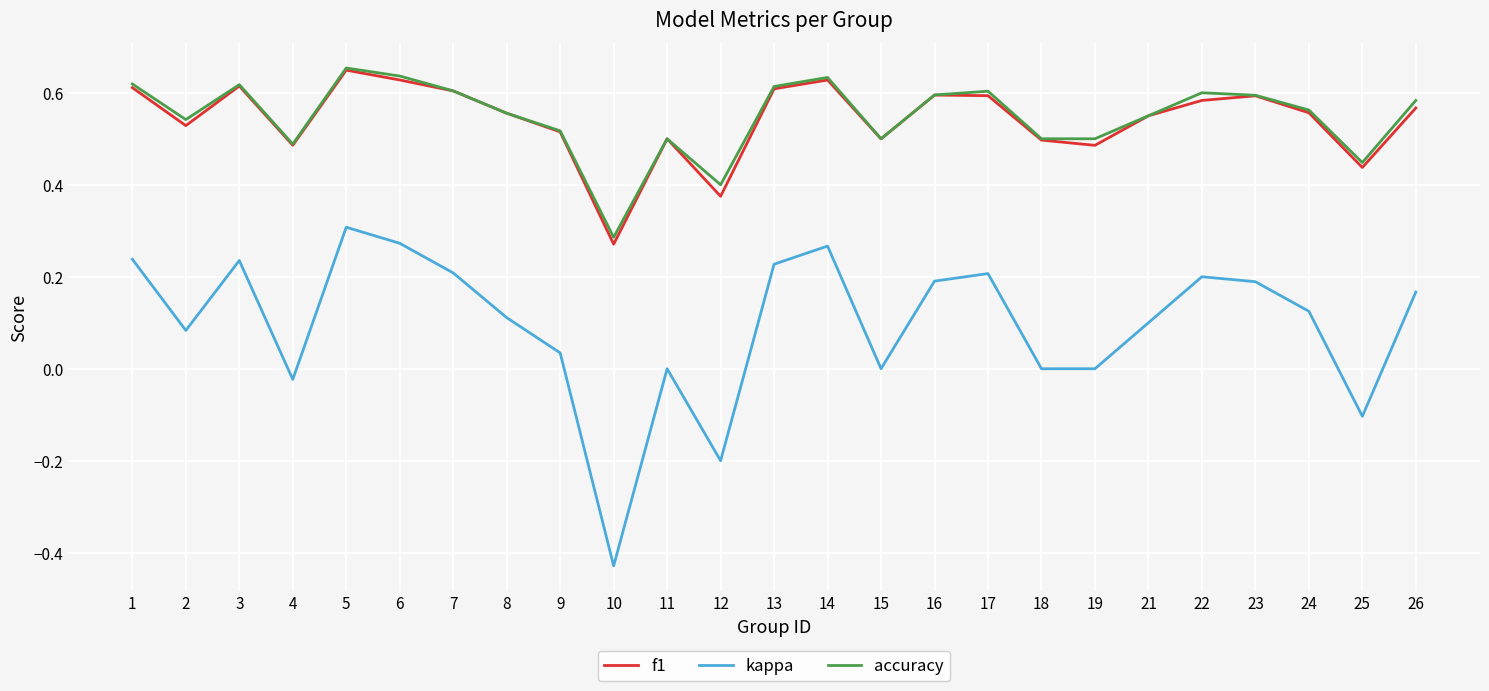

In f1, how many points are lower than both neighbors (excluding endpoints)?

7